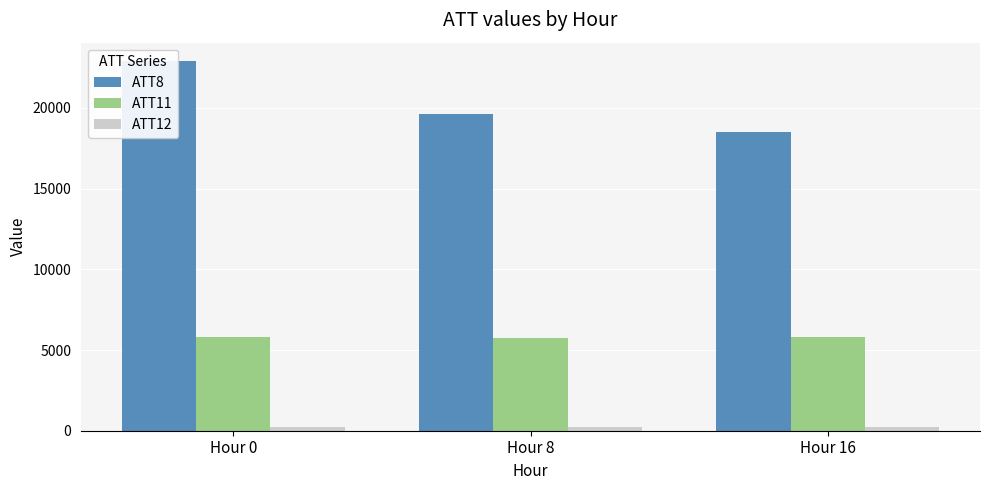

What is the sum of the ATT12 values at Hour 8 and Hour 16?

519.5